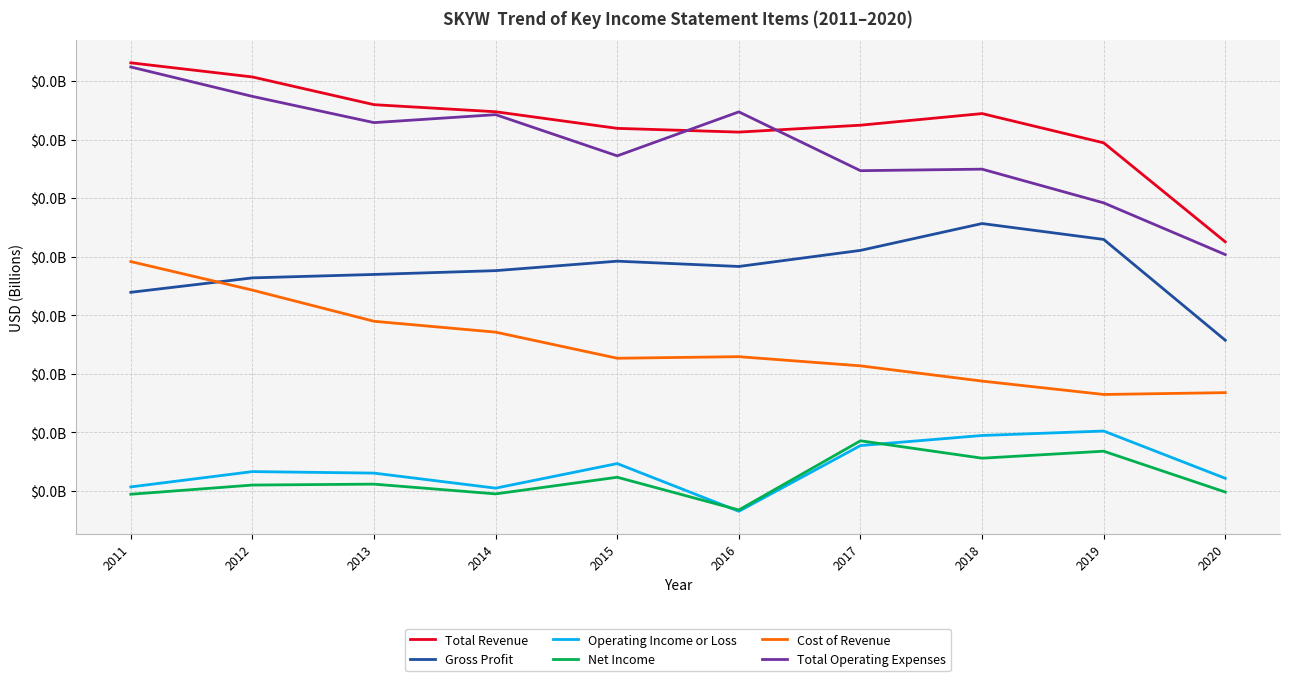

Rank the categories by Cost of Revenue value from highest to lowest.

2011, 2012, 2013, 2014, 2016, 2015, 2017, 2018, 2020, 2019